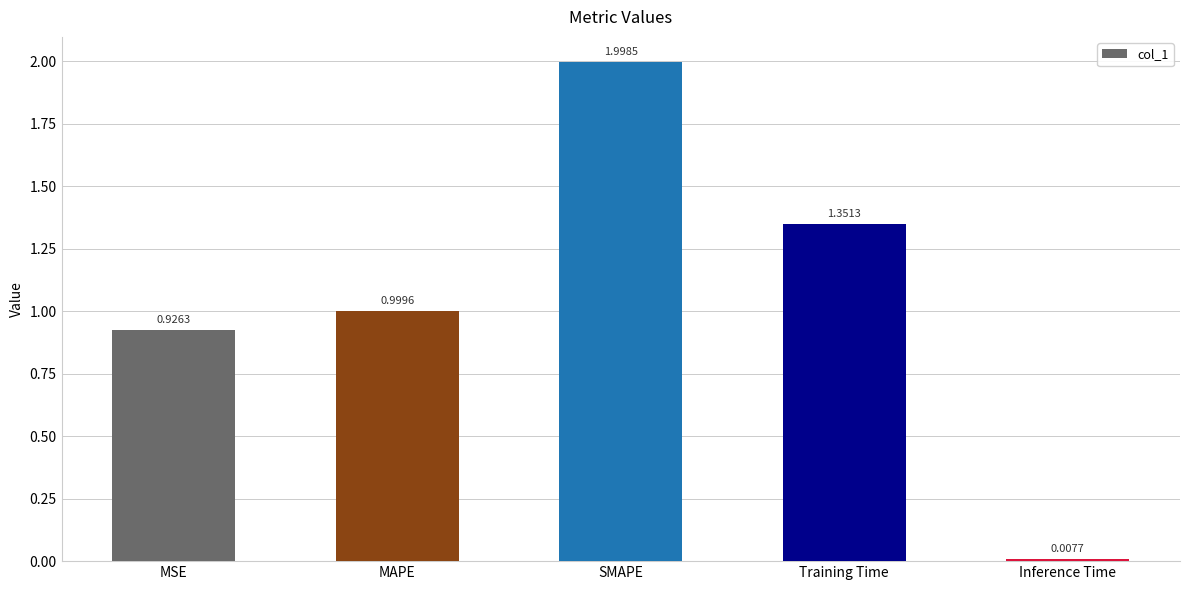

What is the maximum value shown in the chart?

2.0